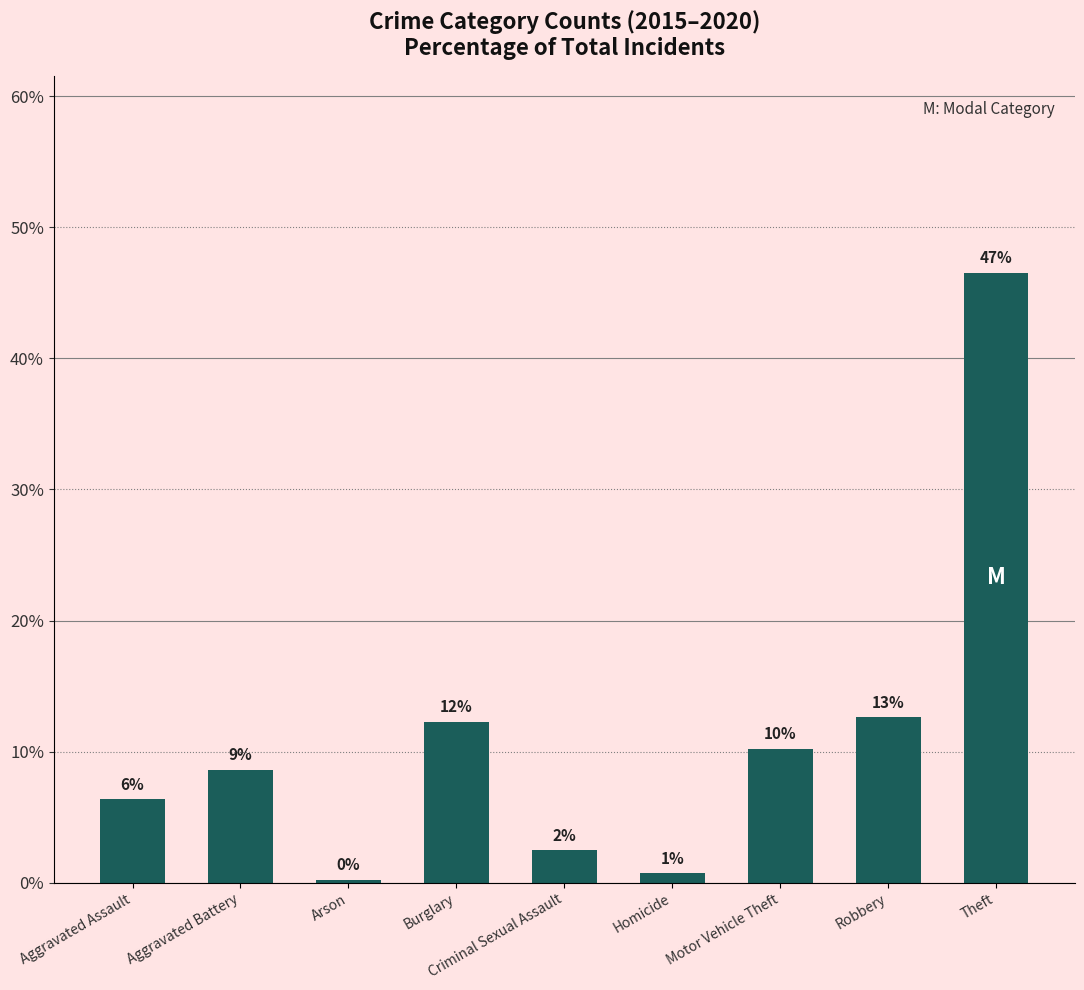

How many bars are there in total?

9